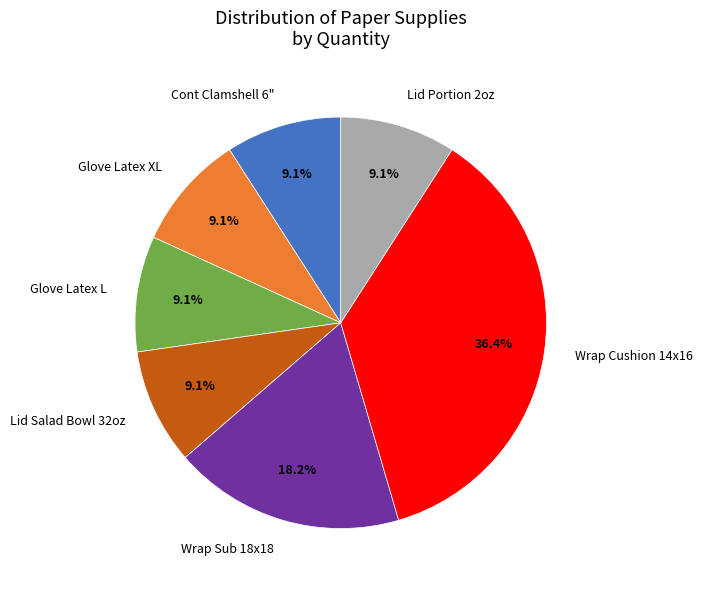

Between Glove Latex L and Wrap Cushion 14x16, which is larger?

Wrap Cushion 14x16